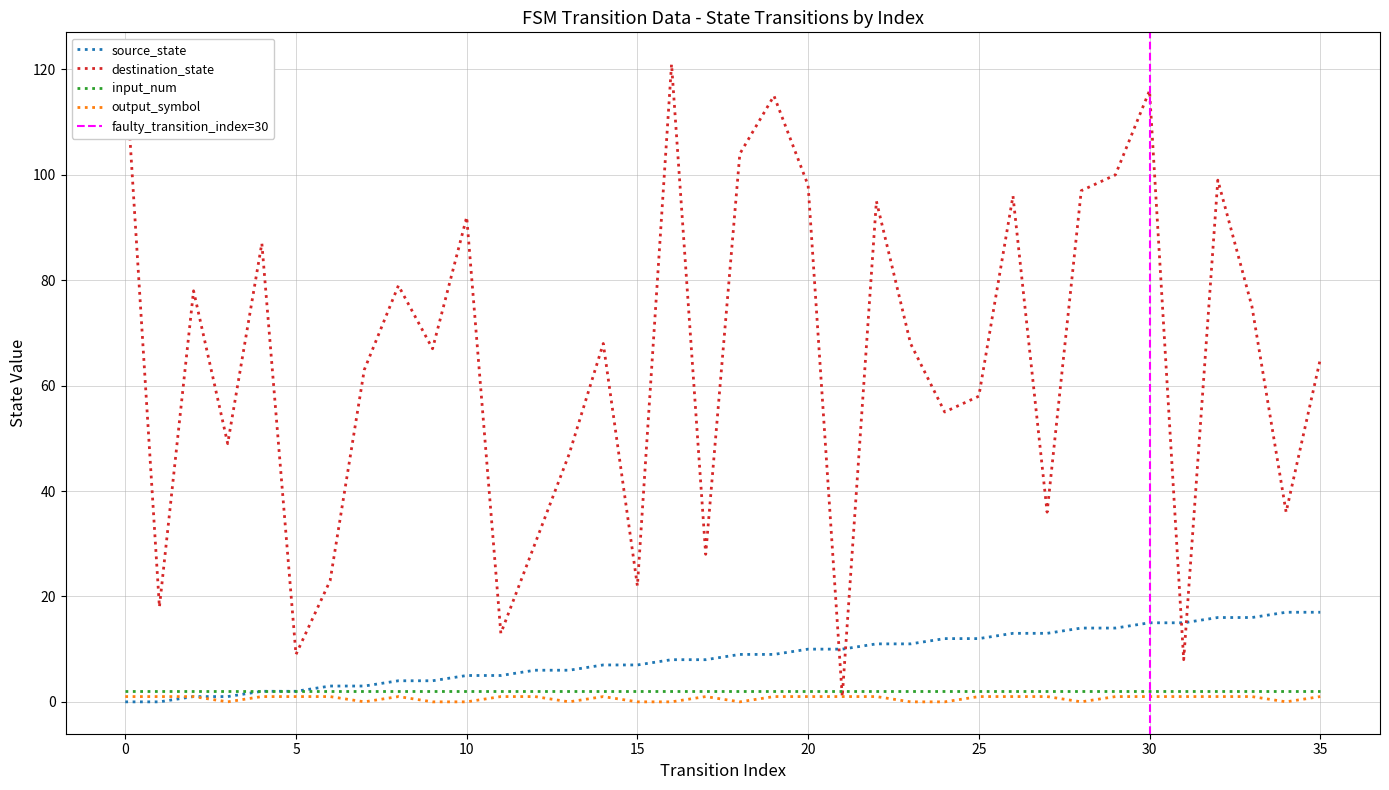

What is the value of the source_state point at the 8th from the left?

3